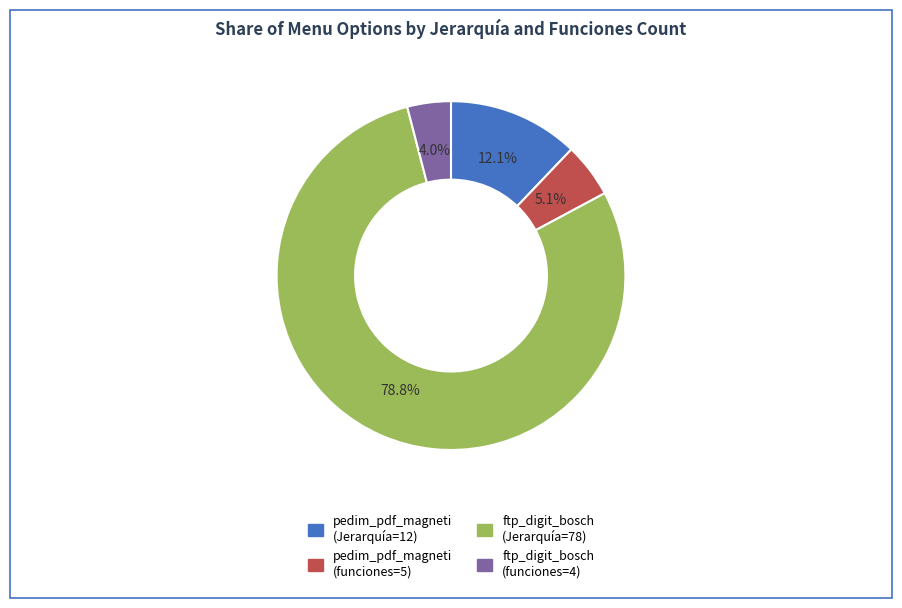

How many slices are in this pie chart?

4